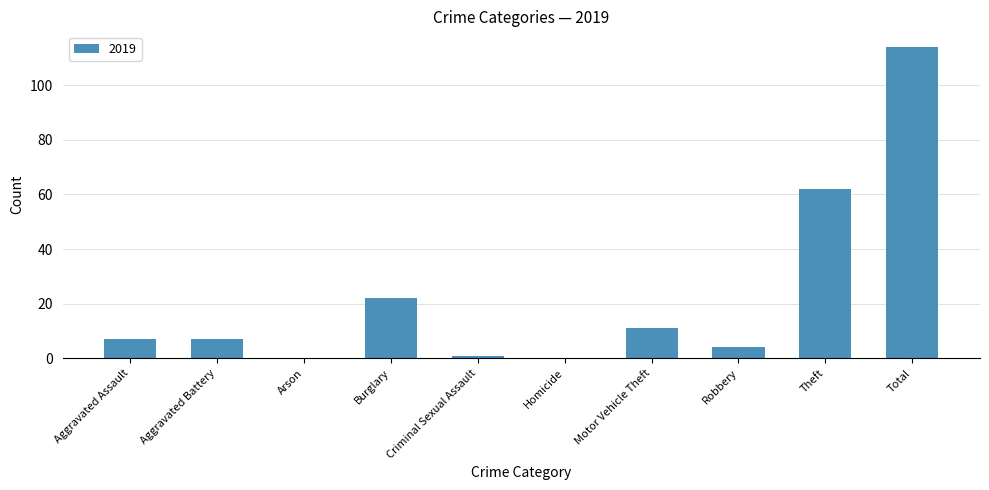

At which label is the value closest to 57?

Theft